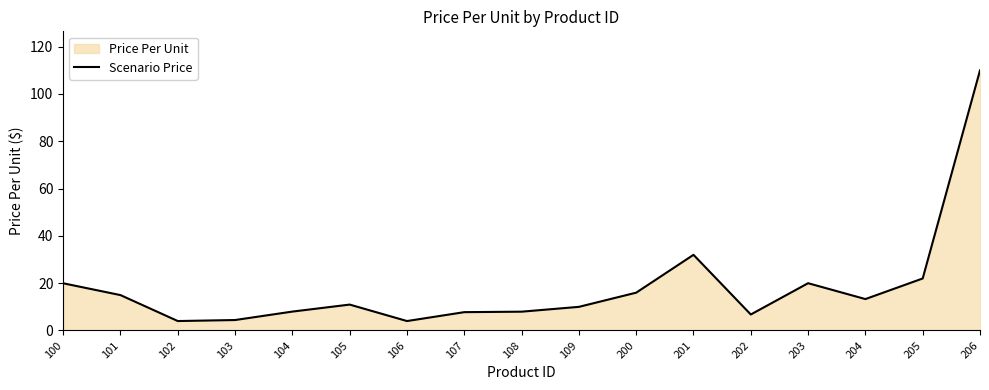

What is the sum of the values at 107 and 200?

23.7